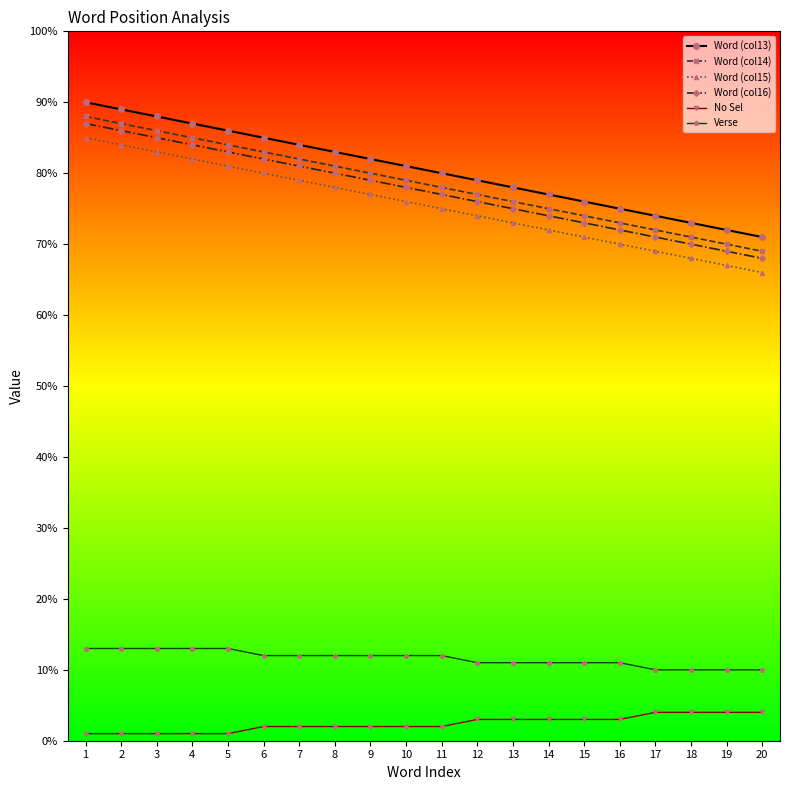

At which label does Word (col13) first exceed 81?

1